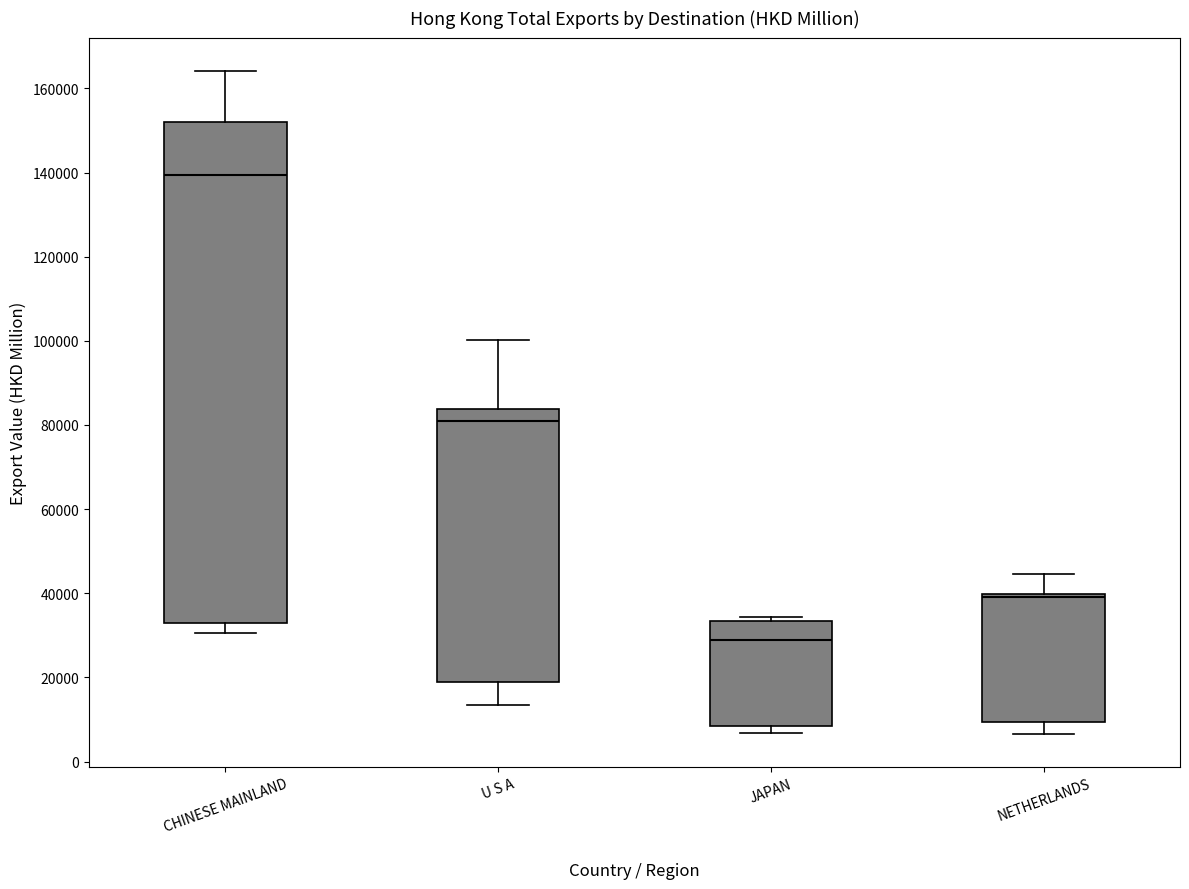

Comparing the boxes themselves (not the whiskers), which one is the tallest?

CHINESE MAINLAND